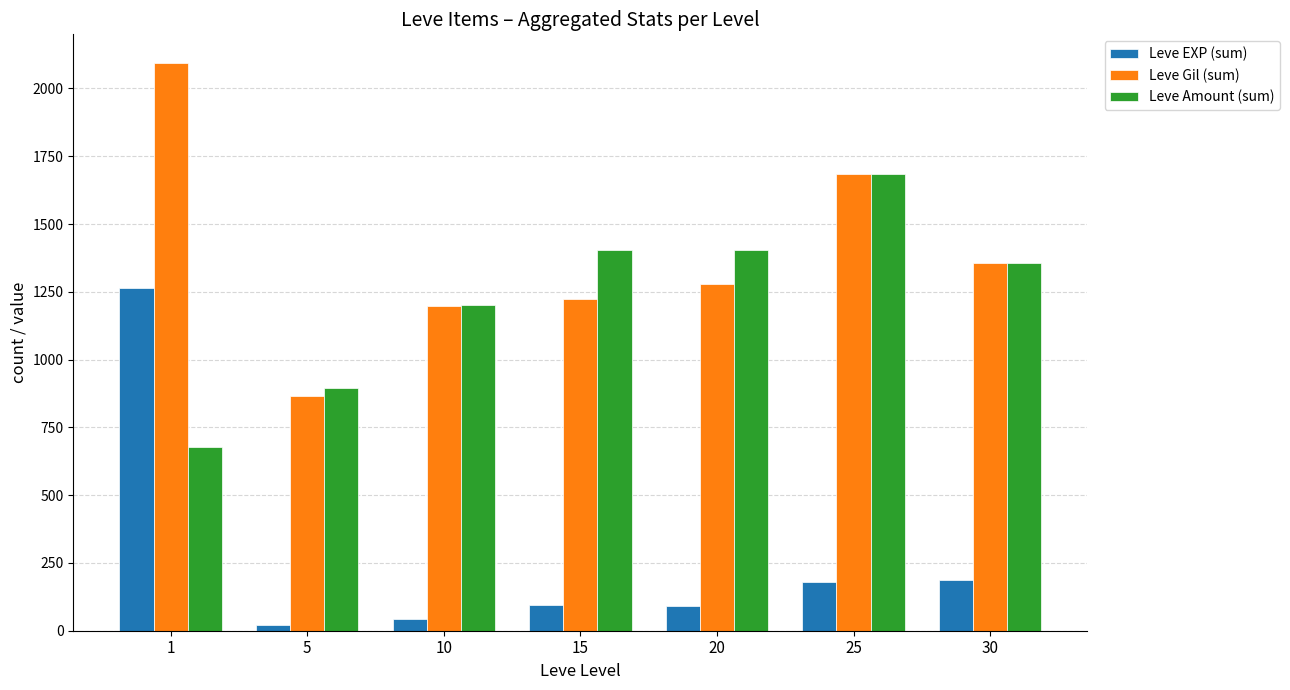

At which label does Leve Gil (sum) first exceed 1280?

1